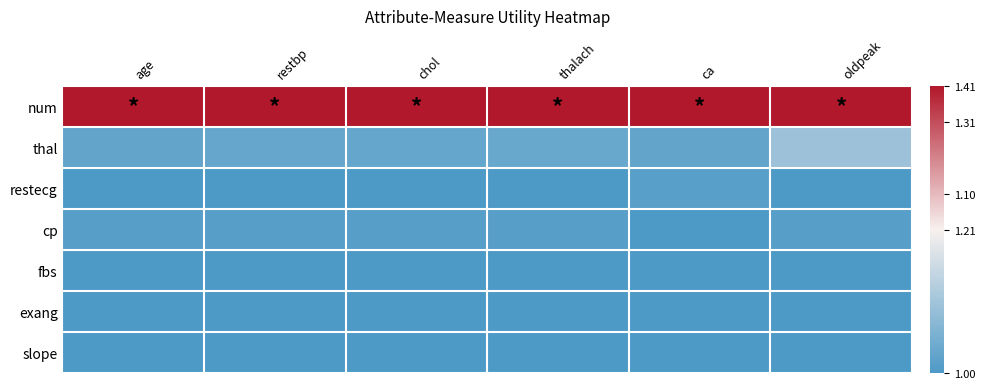

At restbp, list the series in order from smallest to largest.

restecg, fbs, exang, slope, cp, thal, num